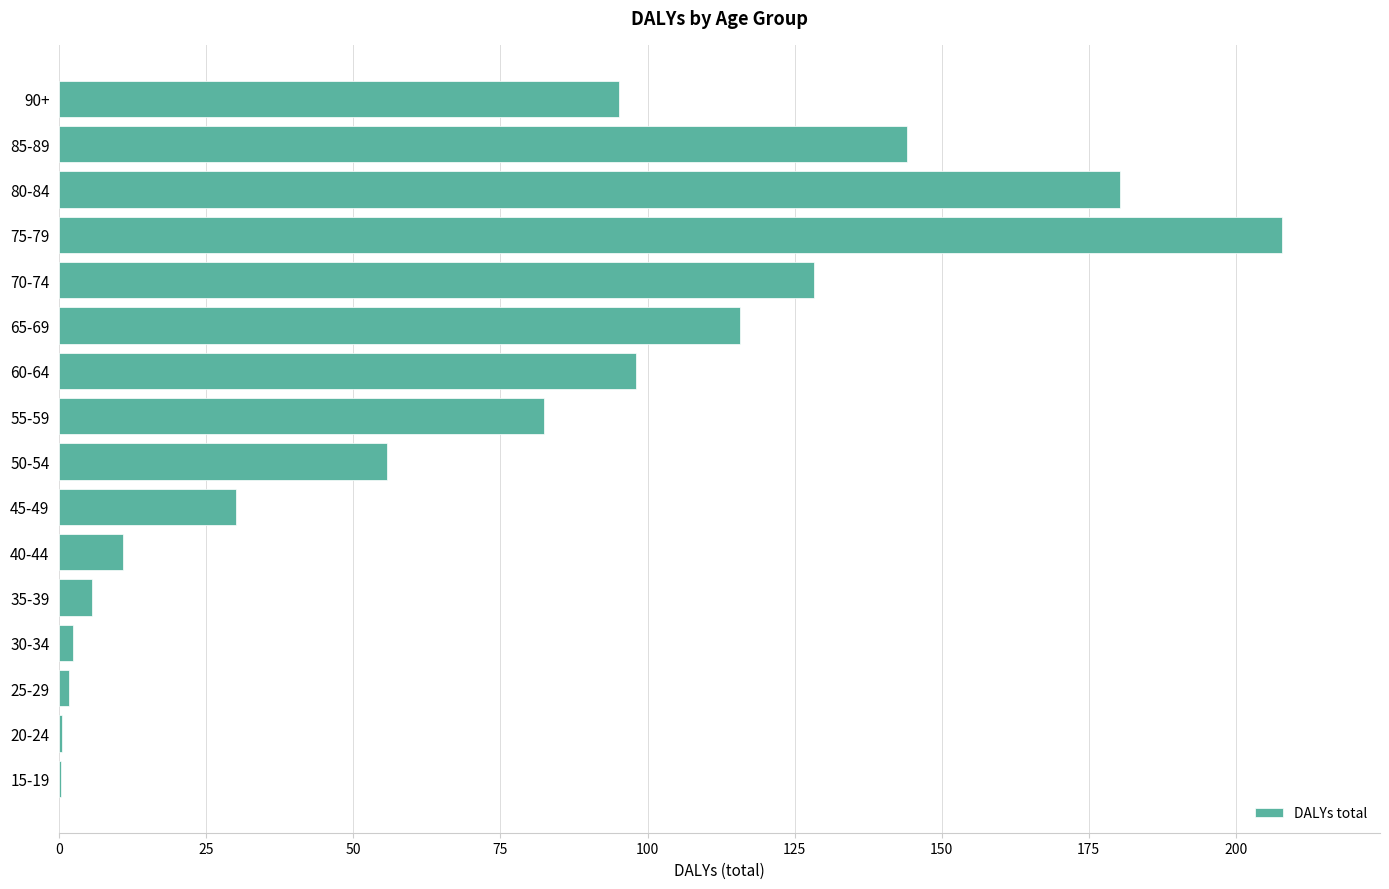

At which label is the value closest to 104?

60-64